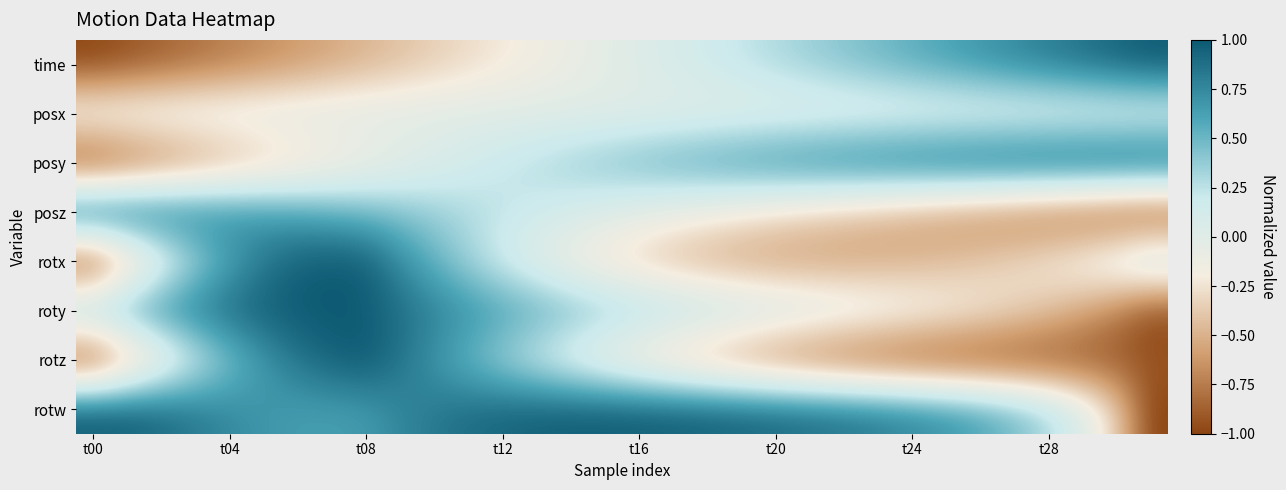

Which series has the largest total across all categories?

rotw